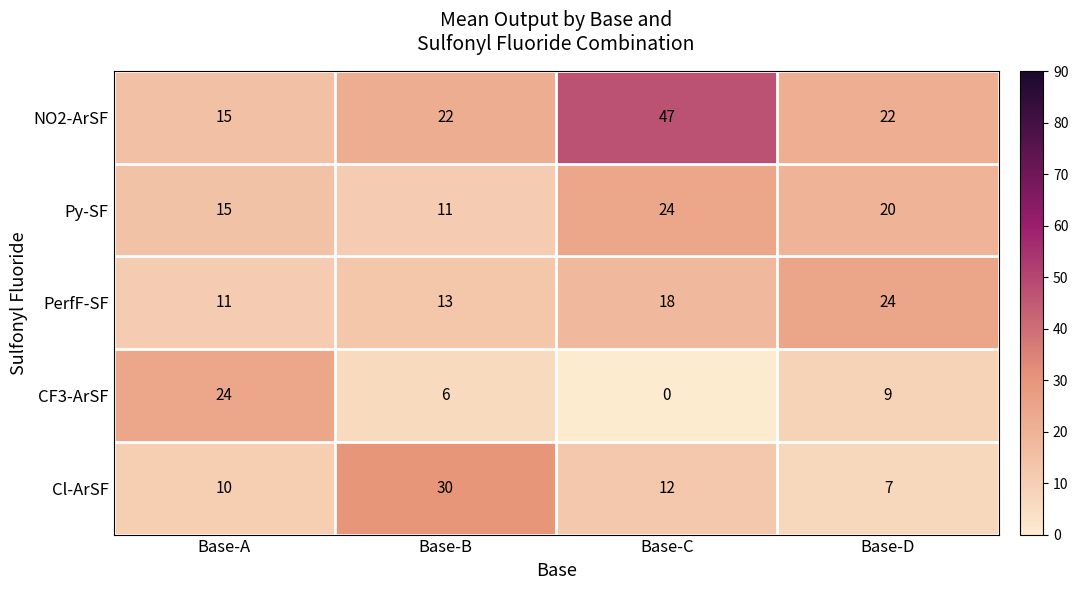

True or false: Py-SF has a value of 35 at Base-C.

False